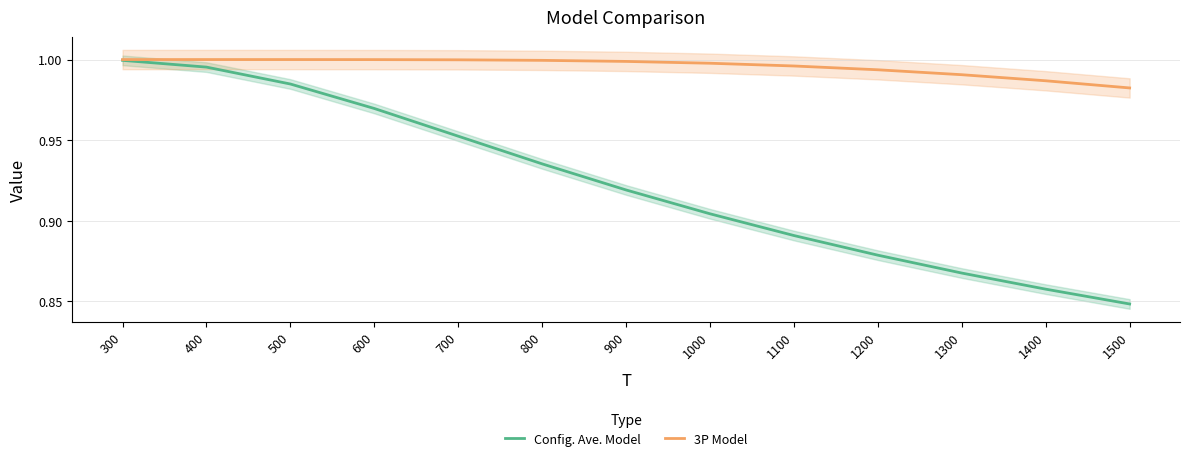

What is the sum of the 3P Model values at 1100 and 1500?

2.0